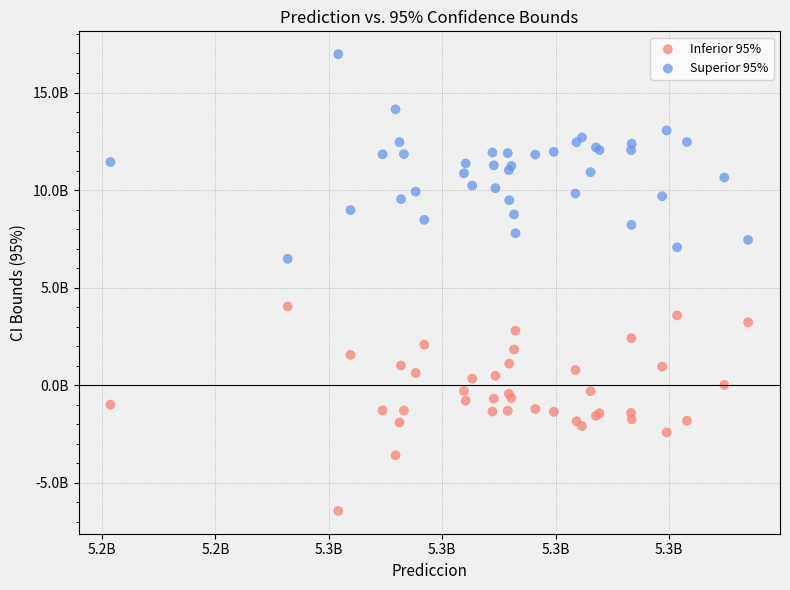

What are all the series names shown in the legend?

Inferior 95%, Superior 95%